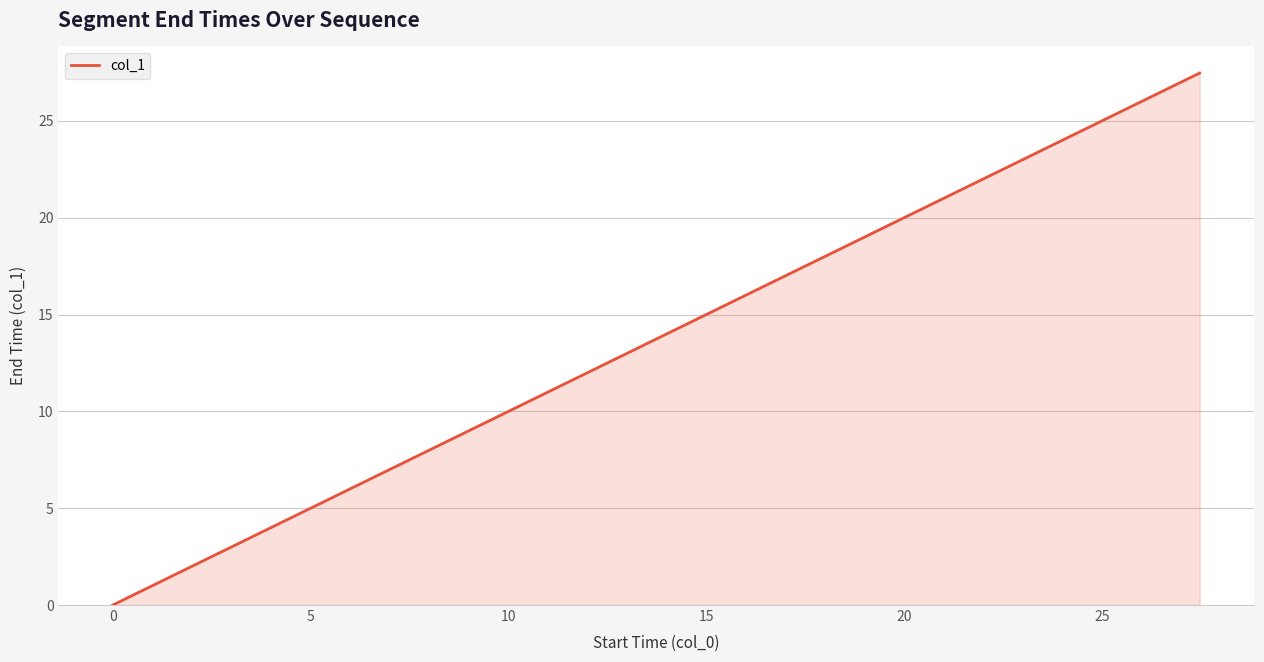

What is the maximum value shown in the chart?

27.5